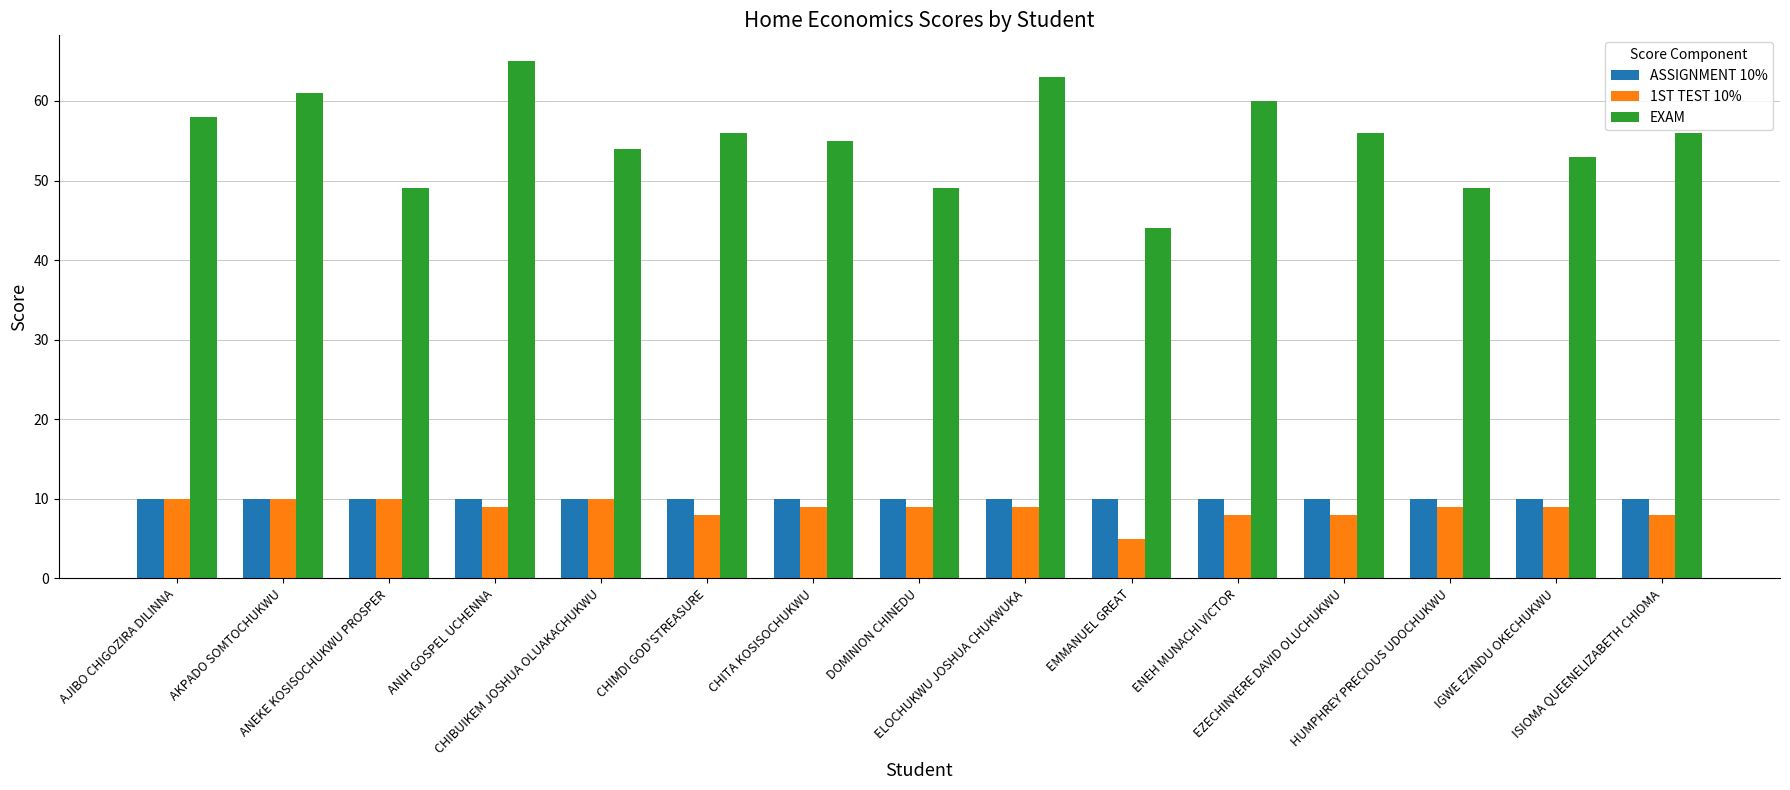

What is the minimum value shown in the chart?

5